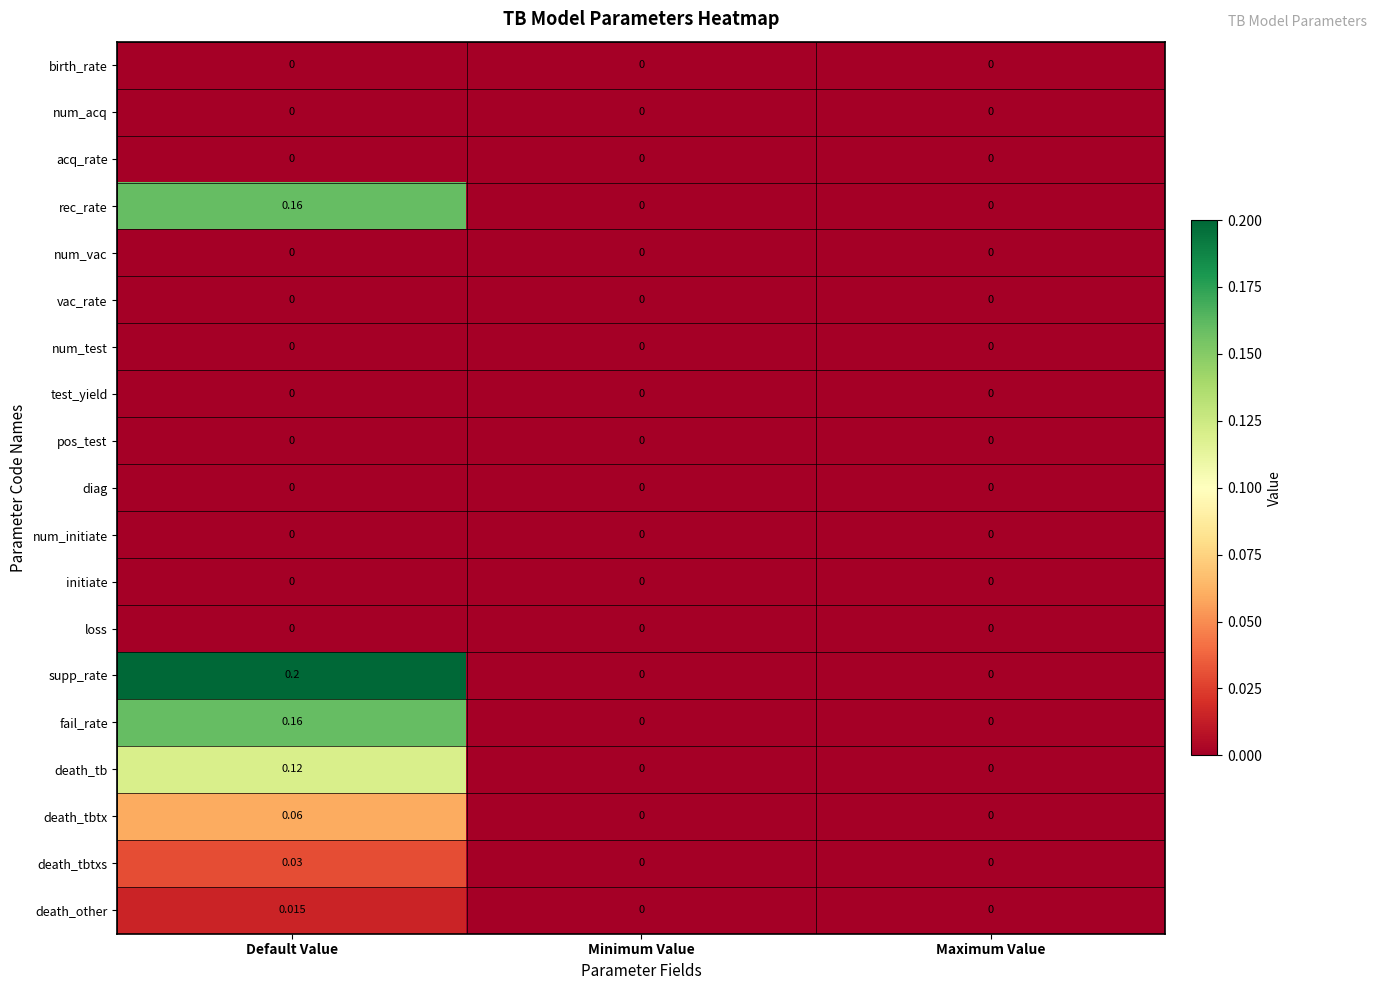

At which category does the chart reach its peak across all series?

Default Value